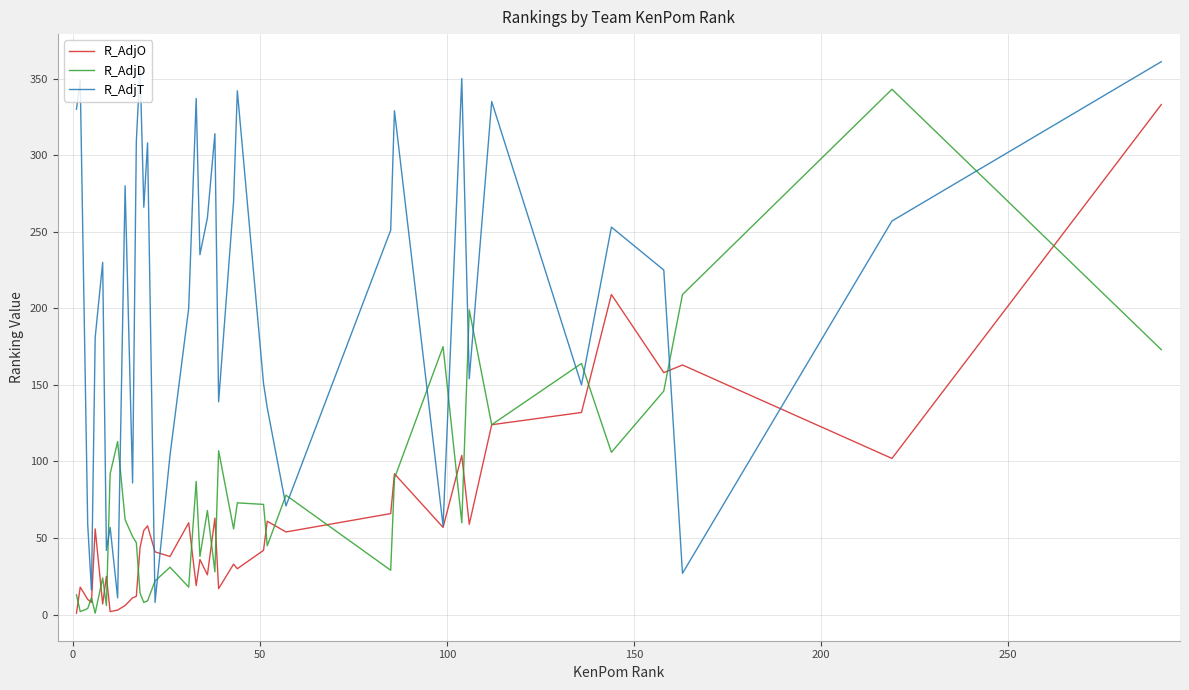

Which series has the widest spread of values?

R_AdjT